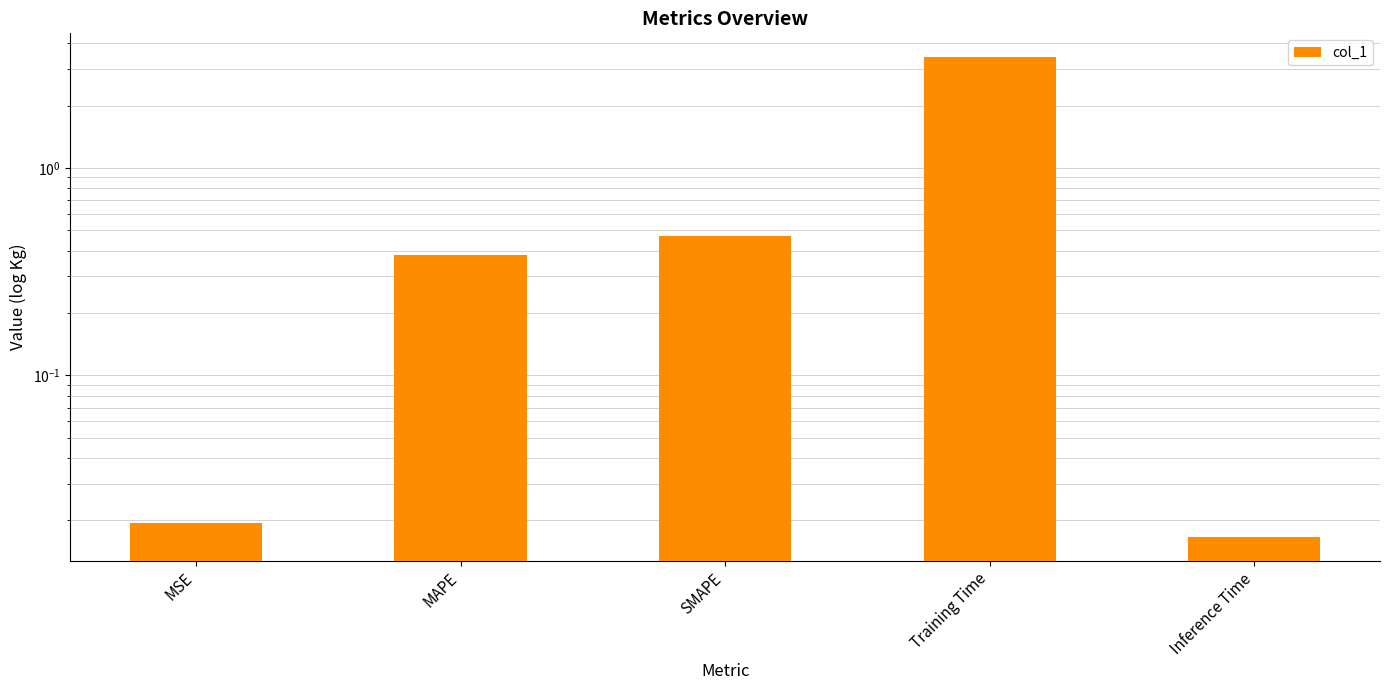

Reading left to right, what are all the values shown in this chart?

0.0	0.4	0.5	3.4	0.0